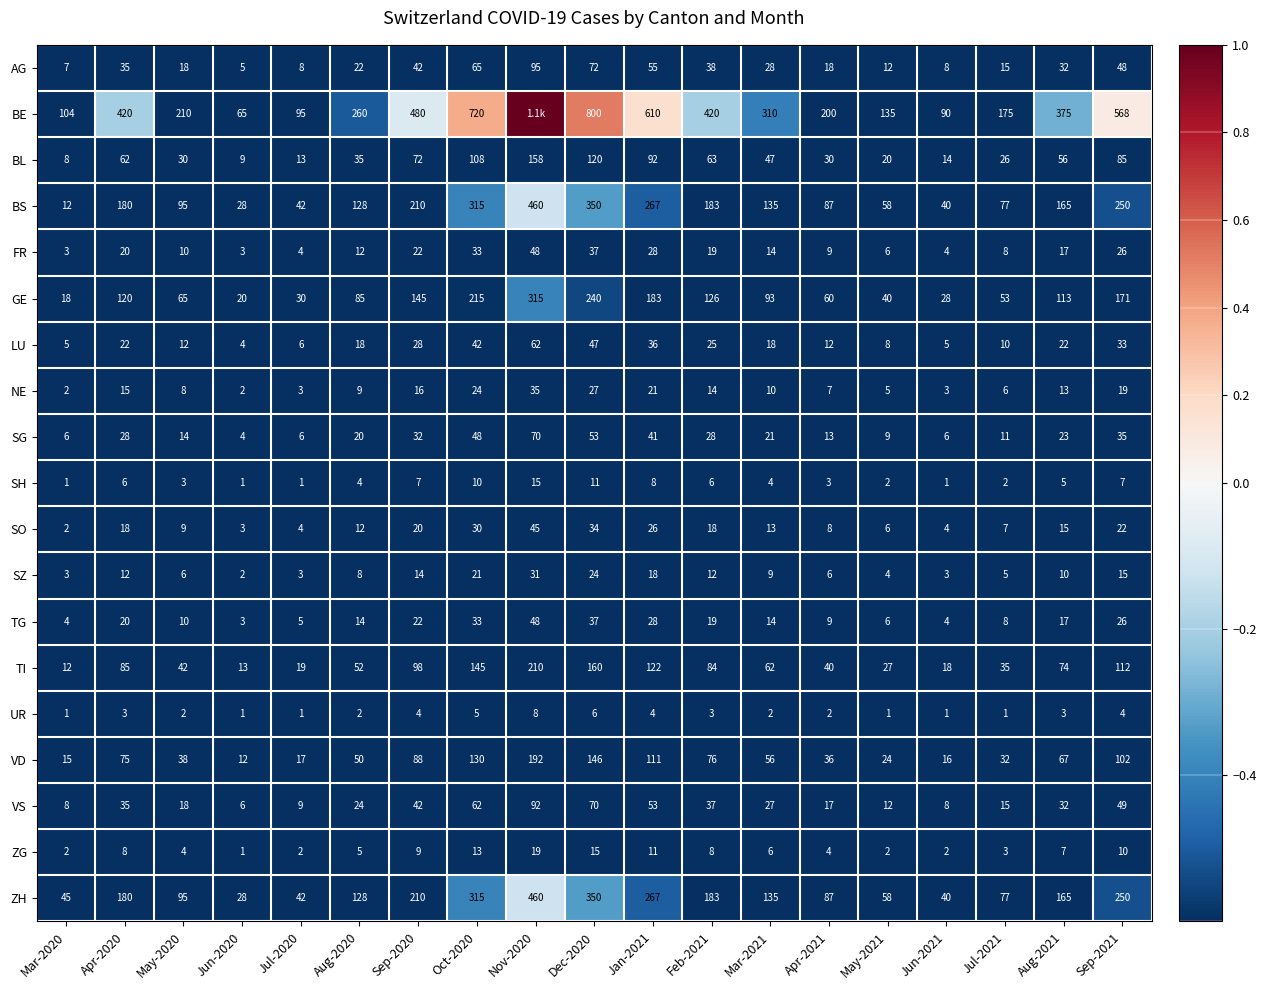

Between Jan-2021 and Jul-2021, which series saw the biggest shift?

BE